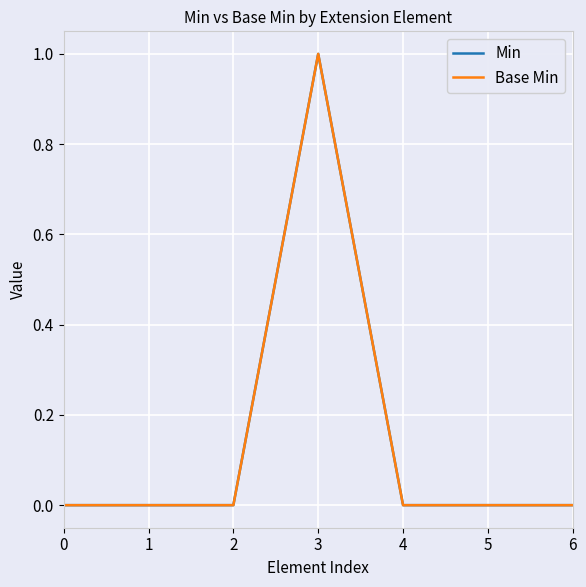

Does the chart have visible grid lines?

Yes